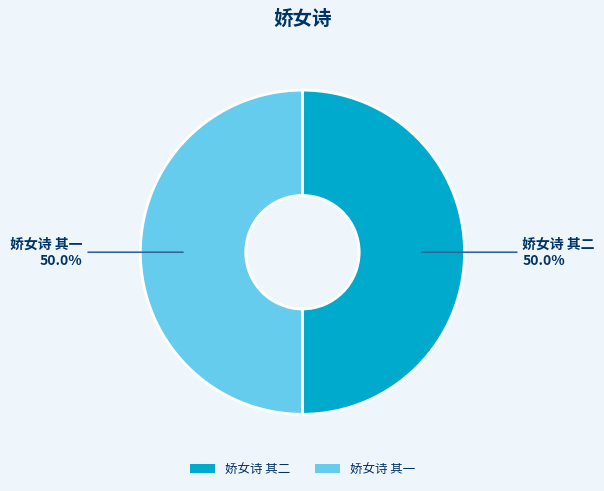

How much of the chart is everything except 娇女诗 其一?

50.0%